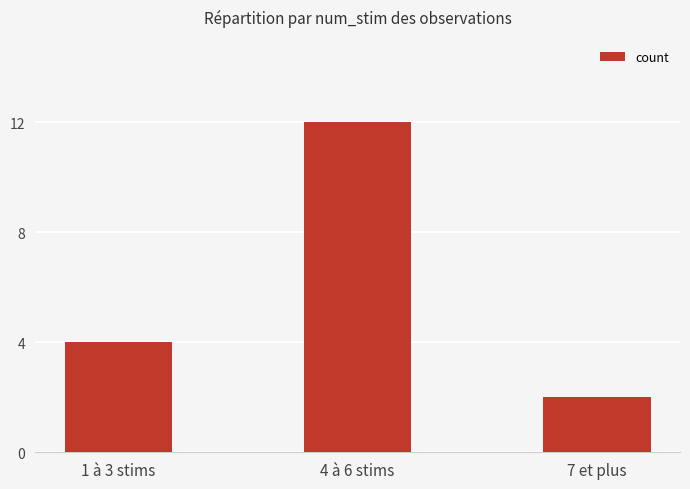

What is the change in value from 4 à 6 stims to 7 et plus?

-10